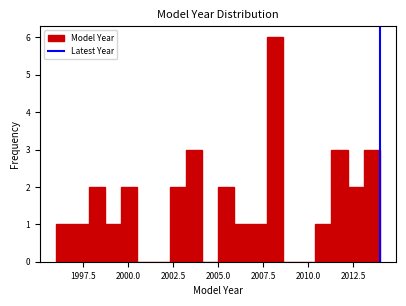

Around what value on the x-axis is the tallest bar? Give the approximate position of its centre, as read against the axis.

2008.0